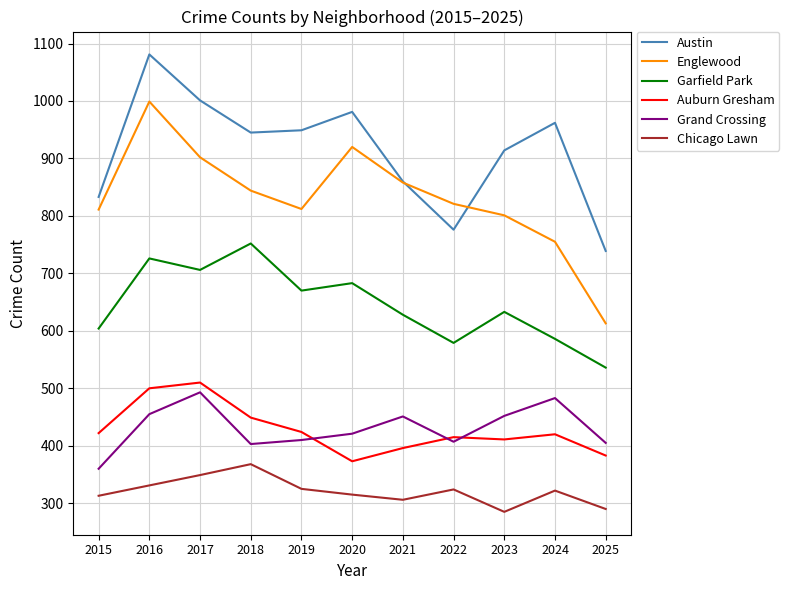

Which series ends up on top after the final intersection of Austin and Englewood?

Austin